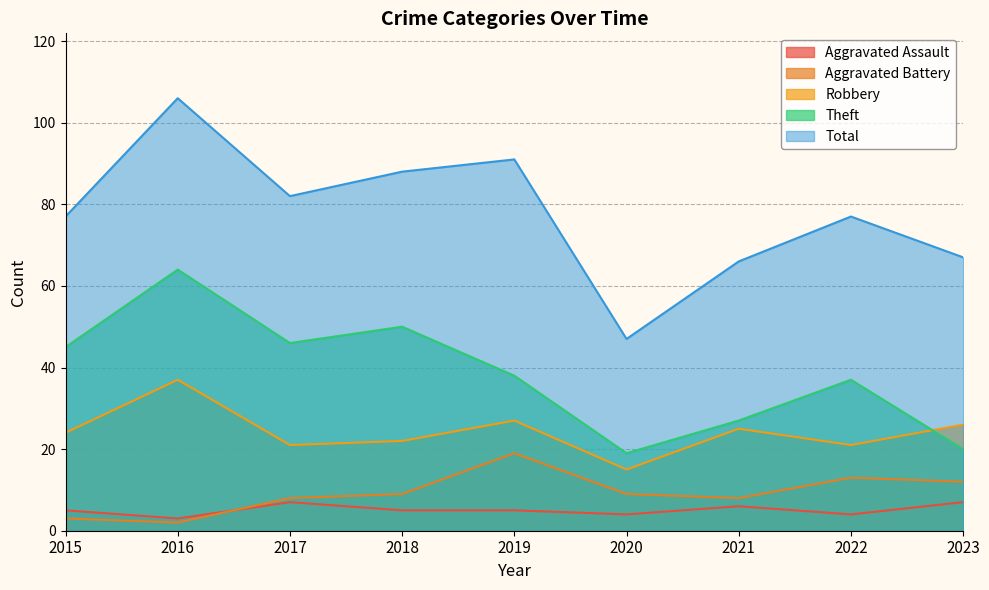

At which label is Aggravated Battery closest to 10?

2018